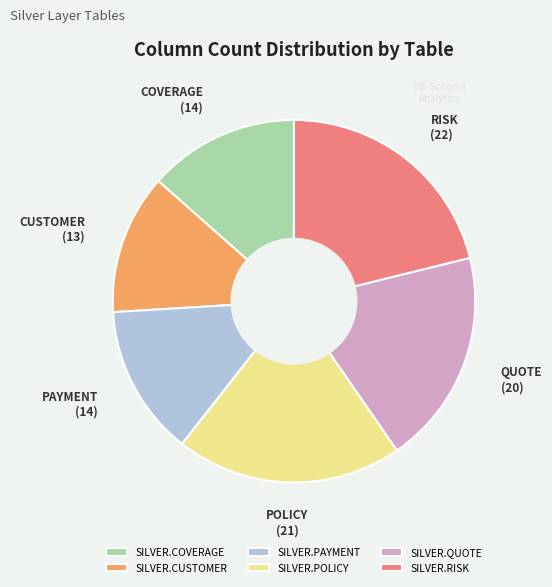

Which has a higher value, SILVER.RISK or SILVER.QUOTE?

SILVER.RISK